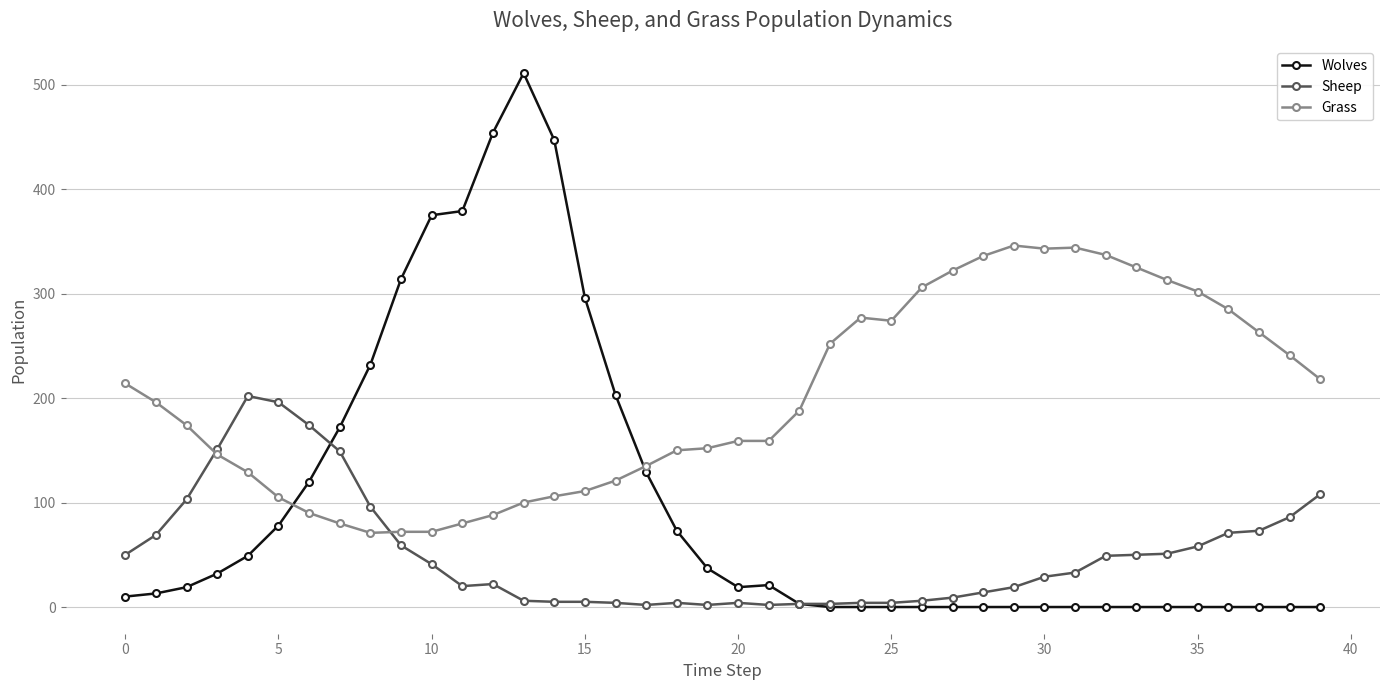

At how many categories does at least one series exceed 83?

40